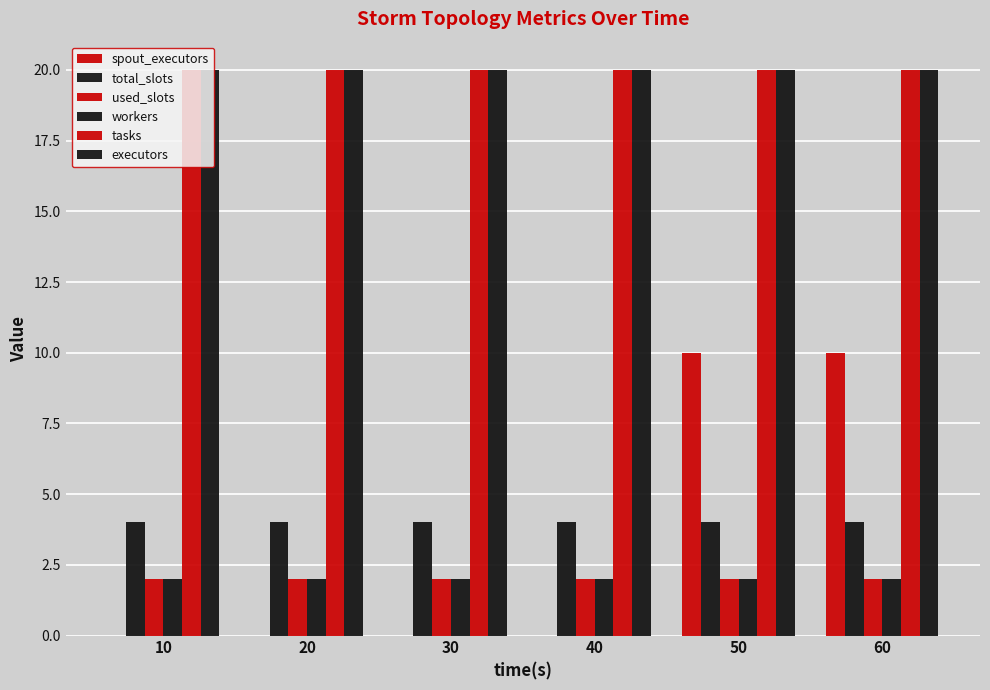

Rank the series by their maximum value, from highest to lowest.

tasks, executors, spout_executors, total_slots, used_slots, workers